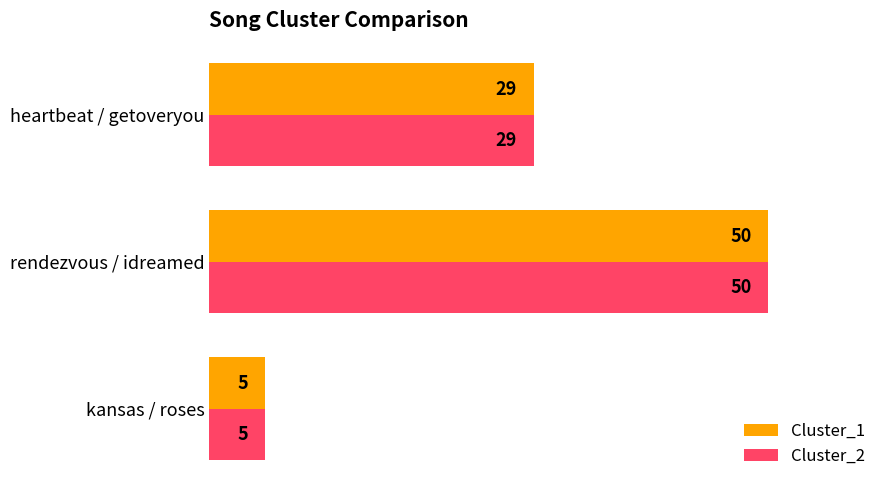

What is the average value of the Cluster_2 series?

28